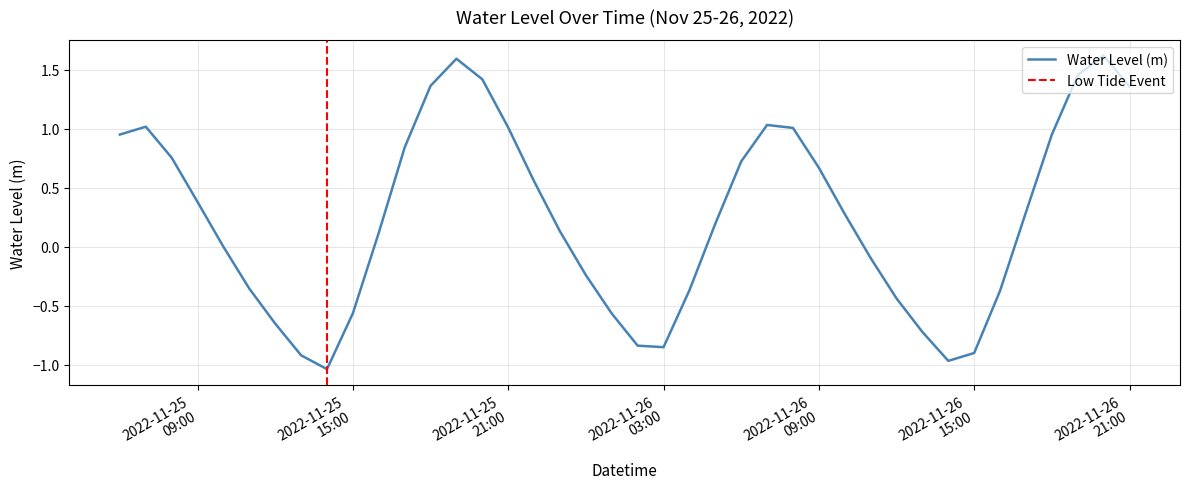

How many values are below zero?

17